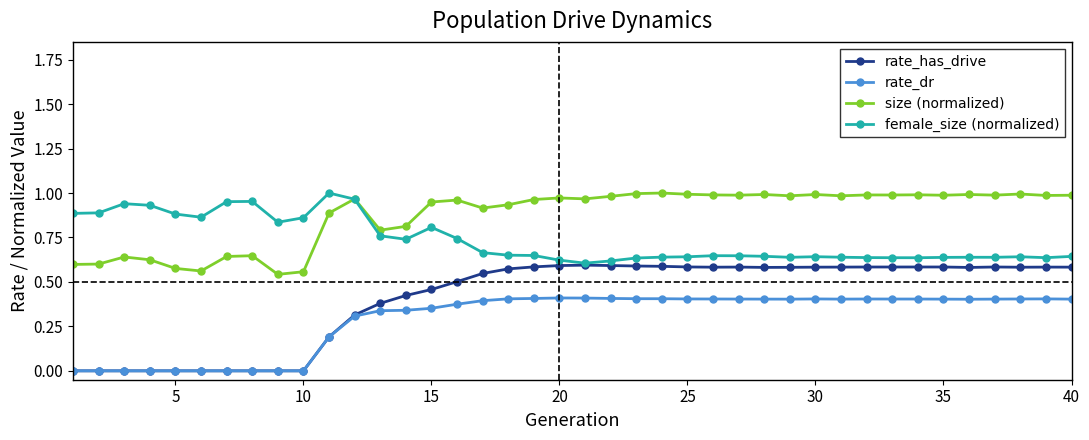

Which series has the widest spread of values?

rate_has_drive